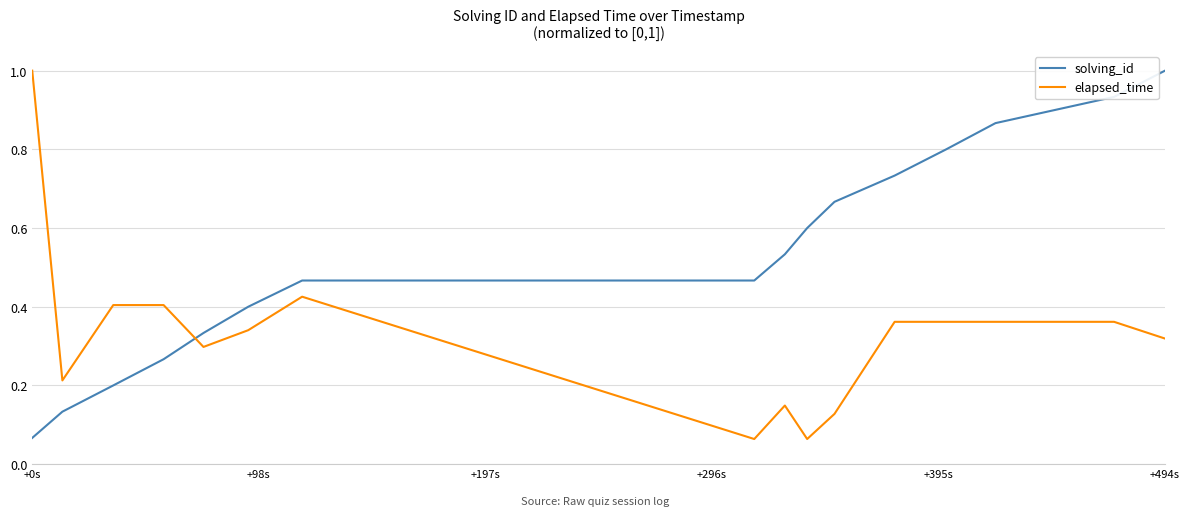

Rank the series by their average value, from lowest to highest.

elapsed_time, solving_id